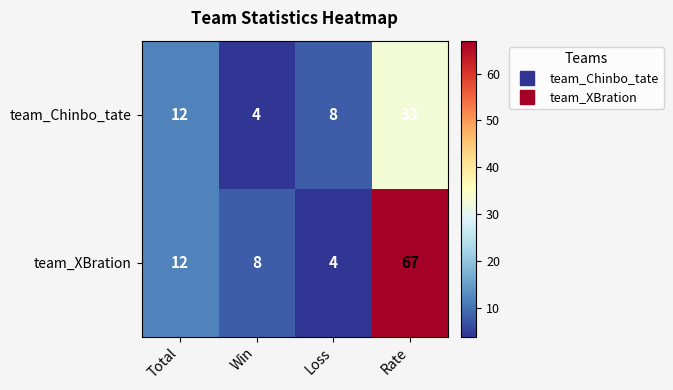

What is the lowest value of the team_XBration series?

4